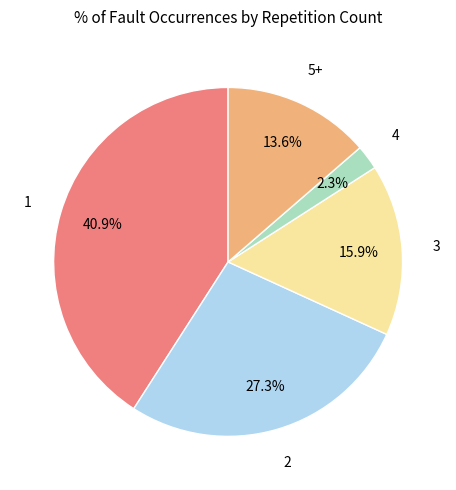

Is there any slice that represents more than half of the pie?

No